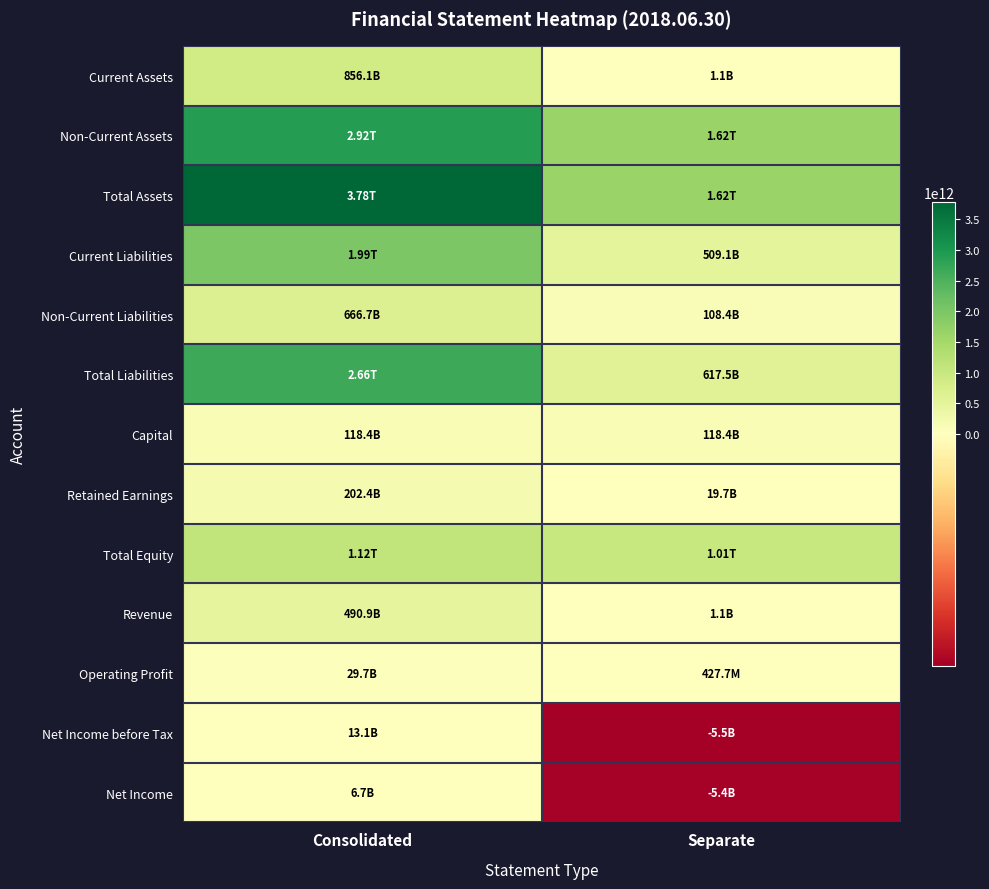

What is the spread (max minus min) of values at Separate?

1629375582224